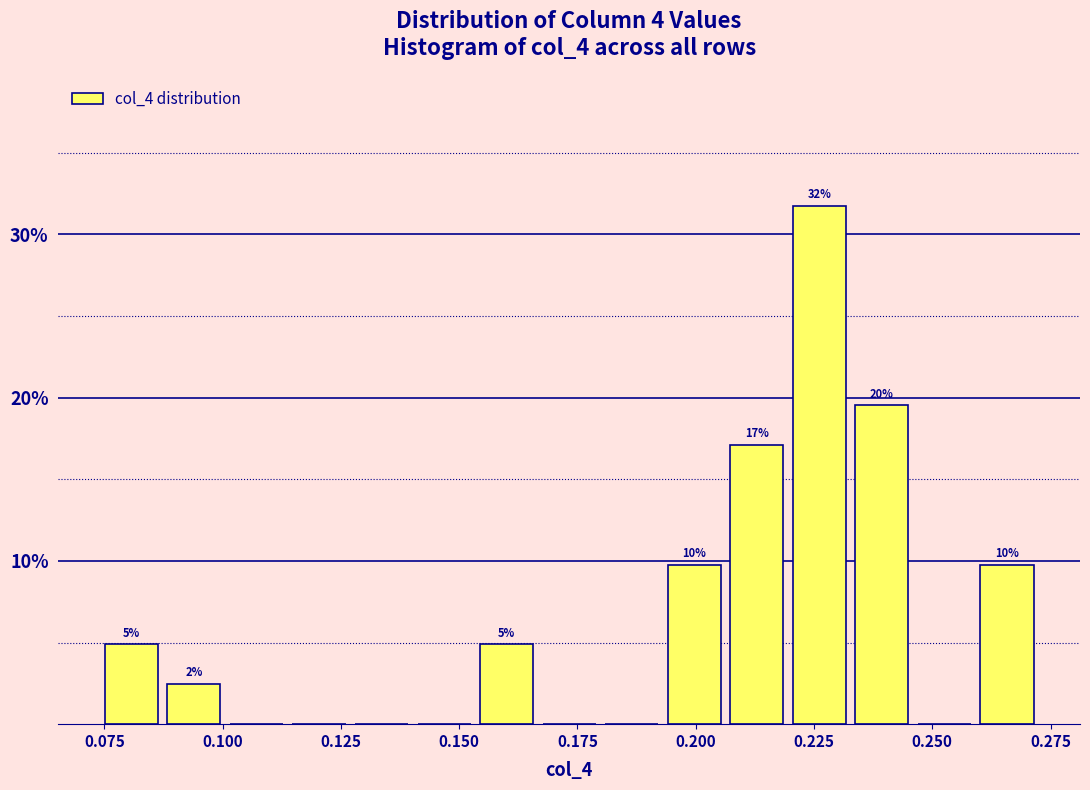

Around what value on the x-axis is the tallest bar? Give the approximate position of its centre, as read against the axis.

0.225